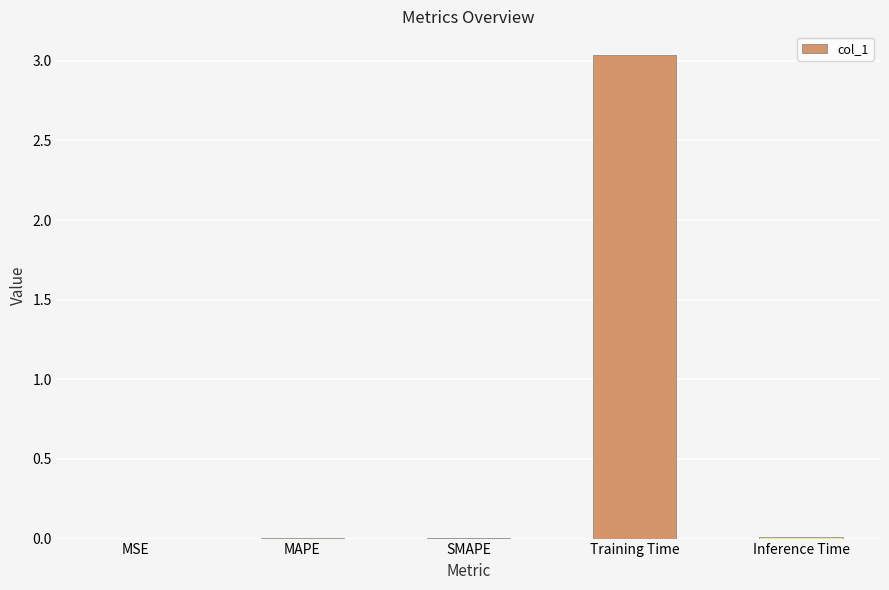

The chart shows a value of 0.0 at MAPE. True or false?

True